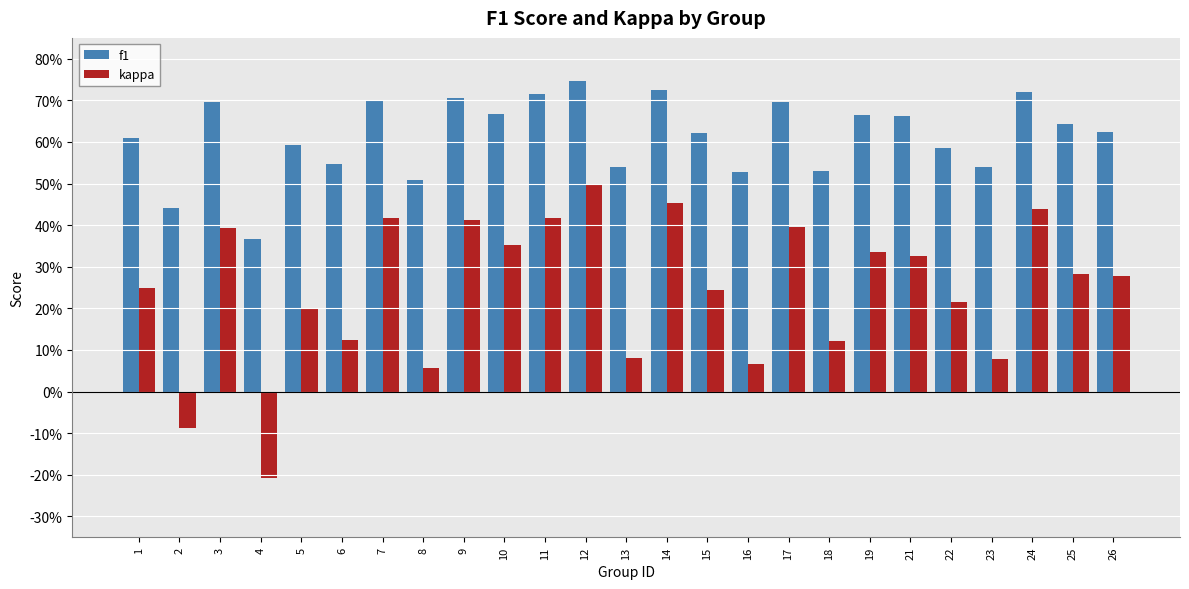

Reading left to right, extract all data points from this chart.

f1: 1=0.6	2=0.4	3=0.7	4=0.4	5=0.6	6=0.5	7=0.7	8=0.5	9=0.7	10=0.7	11=0.7	12=0.7	13=0.5	14=0.7	15=0.6	16=0.5	17=0.7	18=0.5	19=0.7	21=0.7	22=0.6	23=0.5	24=0.7	25=0.6	26=0.6
kappa: 1=0.2	2=-0.1	3=0.4	4=-0.2	5=0.2	6=0.1	7=0.4	8=0.1	9=0.4	10=0.4	11=0.4	12=0.5	13=0.1	14=0.5	15=0.2	16=0.1	17=0.4	18=0.1	19=0.3	21=0.3	22=0.2	23=0.1	24=0.4	25=0.3	26=0.3